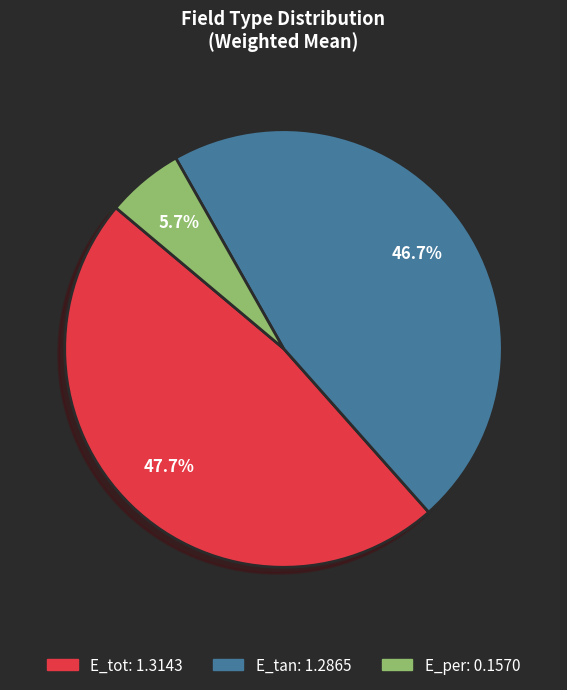

What percentage is the E_tan slice, to the nearest percent?

47%